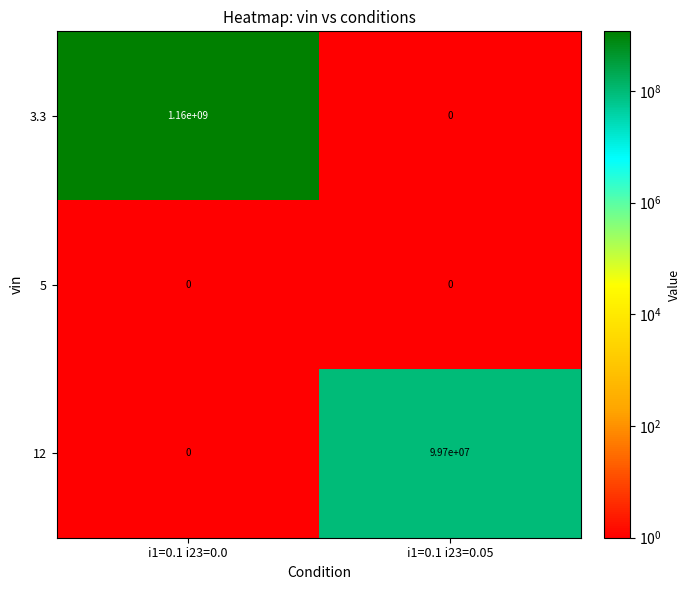

True or false: 12 has a value of -41813014 at i1=0.1 i23=0.0.

False